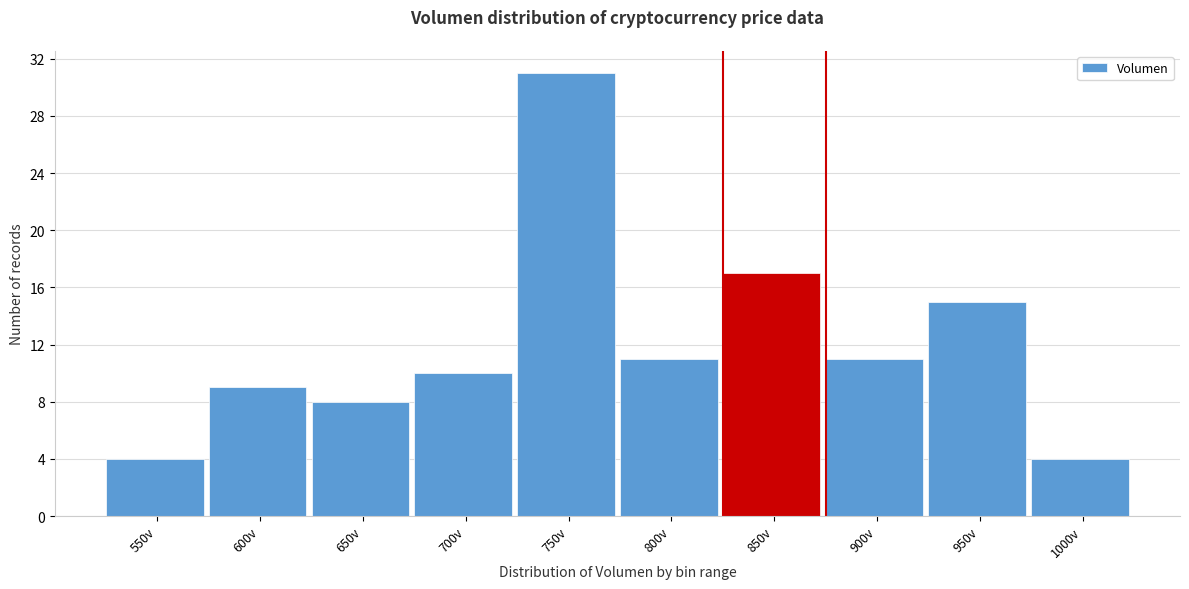

Reading left to right, transcribe all the data shown in this chart.

550v=4	600v=9	650v=8	700v=10	750v=31	800v=11	850v=17	900v=11	950v=15	1000v=4